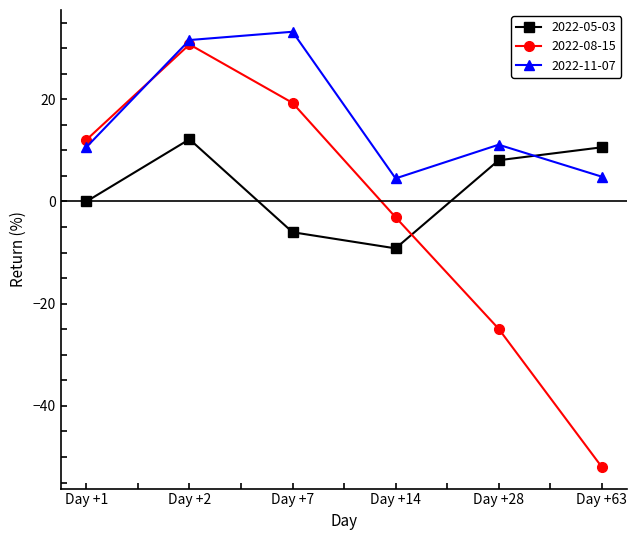

Between which two adjacent categories do 2022-08-15 and 2022-05-03 first intersect?

Day +14 and Day +28